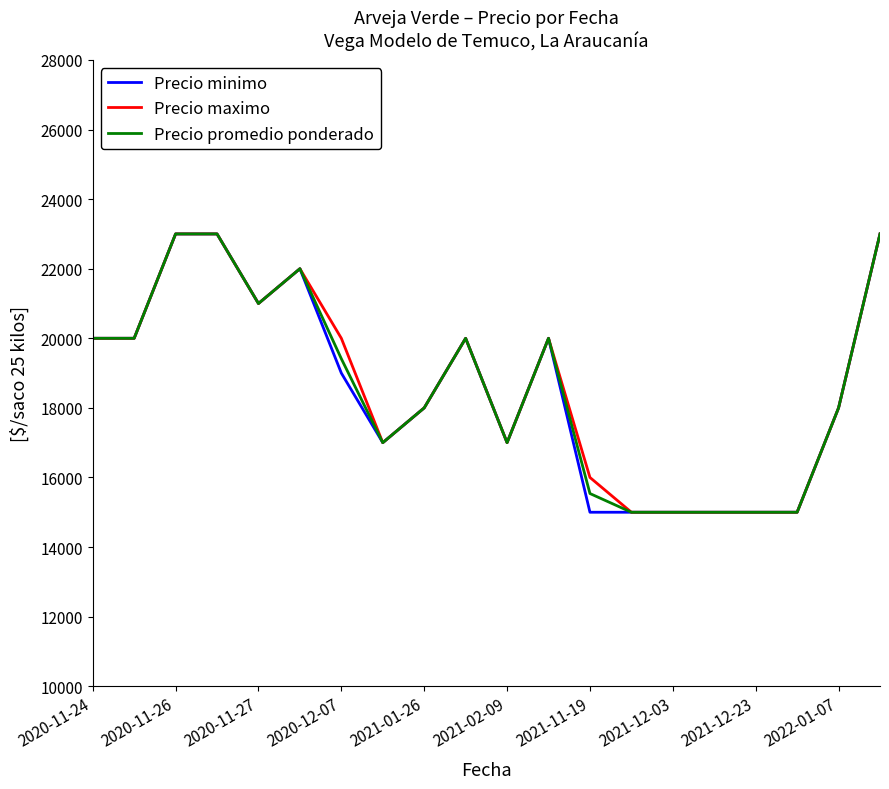

What is the difference between the second highest and second lowest values in the Precio maximo series?

8000